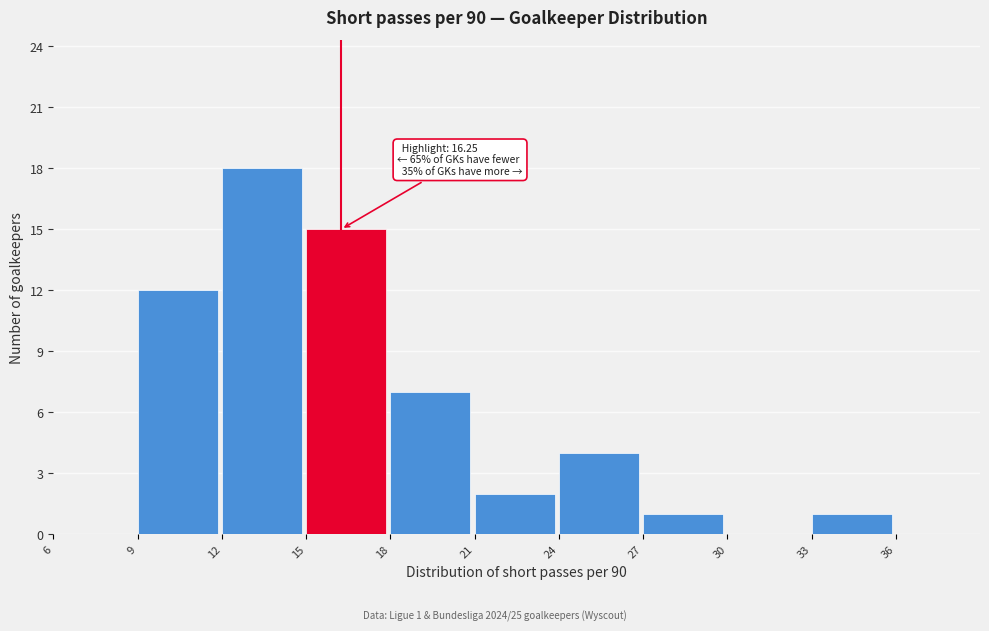

Over which range of the x-axis is the bar tallest?

12 to 15